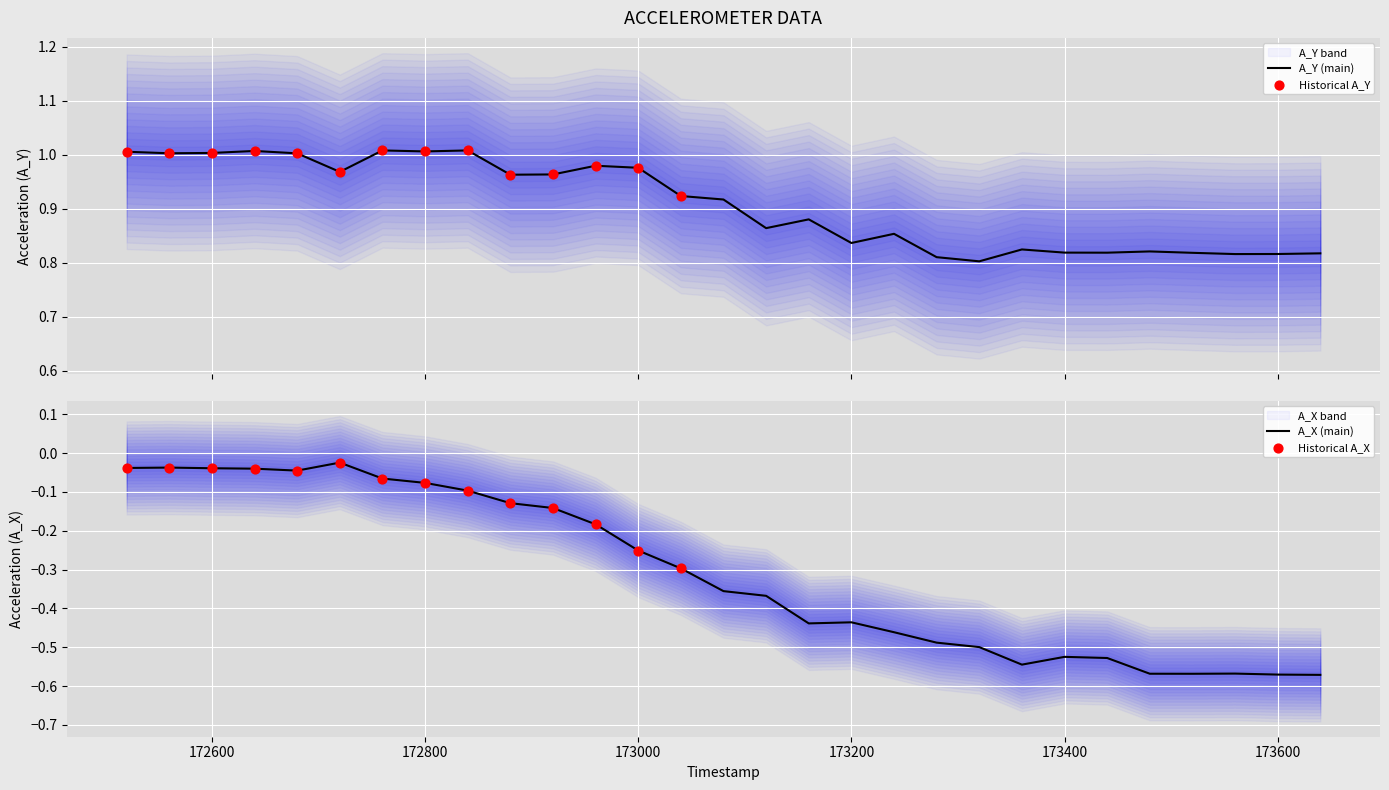

Which series has the largest total across all categories?

A_Y